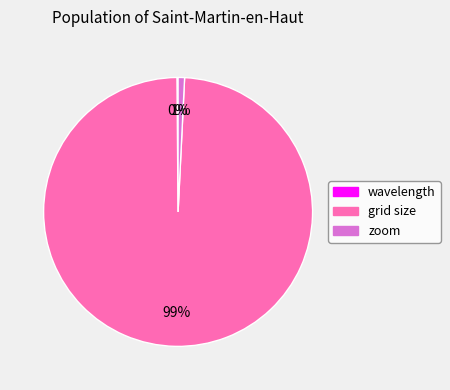

True or false: zoom accounts for 11% of the total.

False